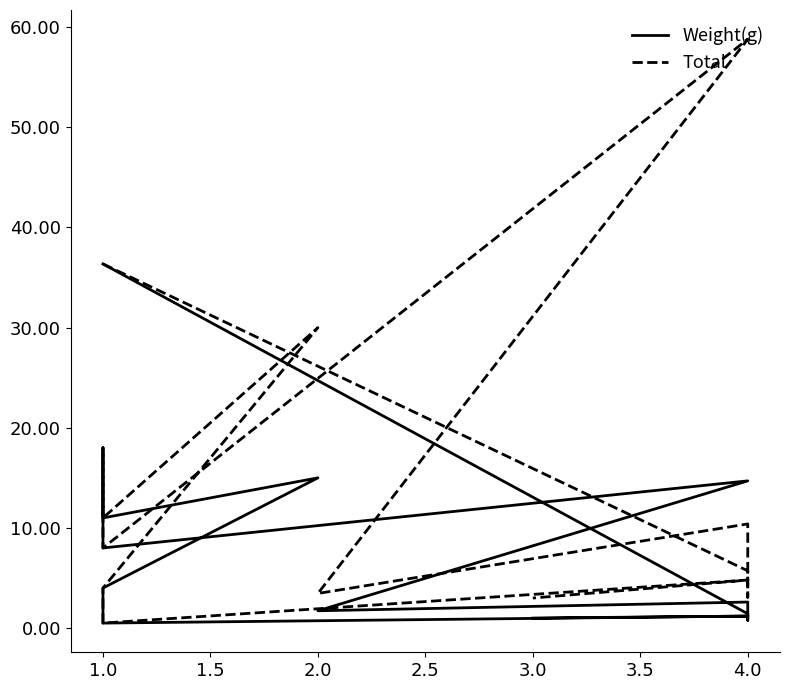

Read the Total value at 1.0.

8.0